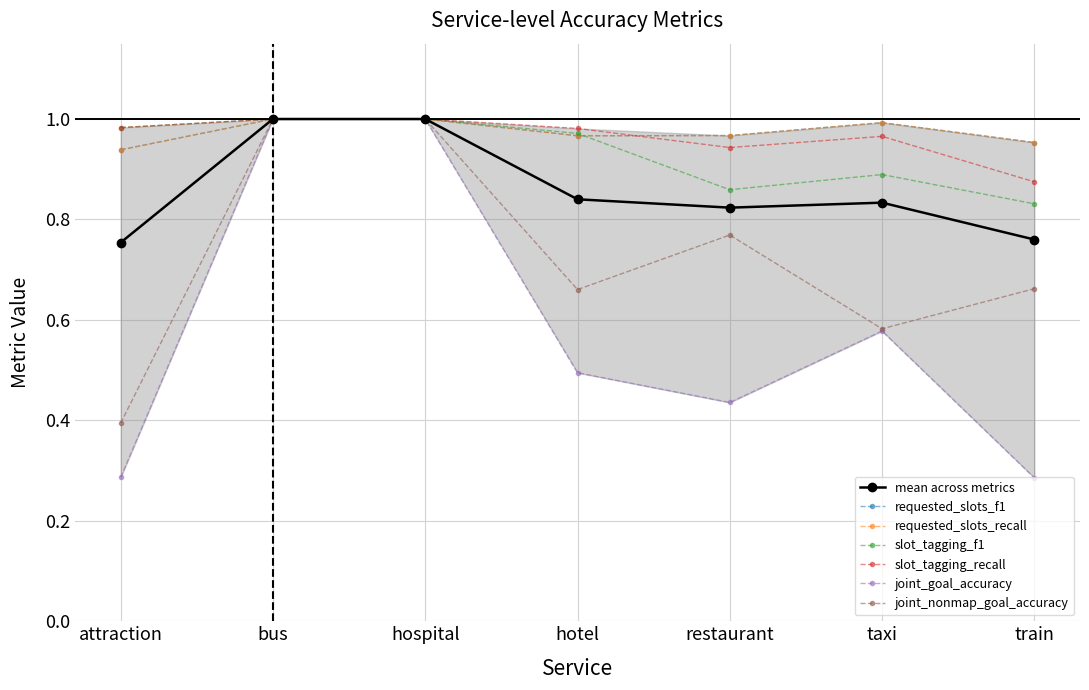

True or false: joint_goal_accuracy and slot_tagging_f1 cross at least once.

False